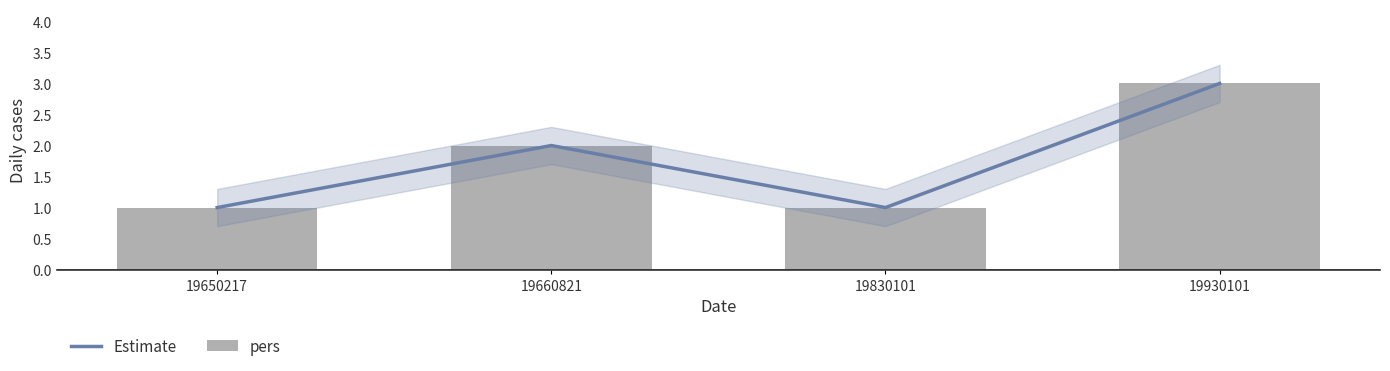

Does the chart contain any negative values?

No